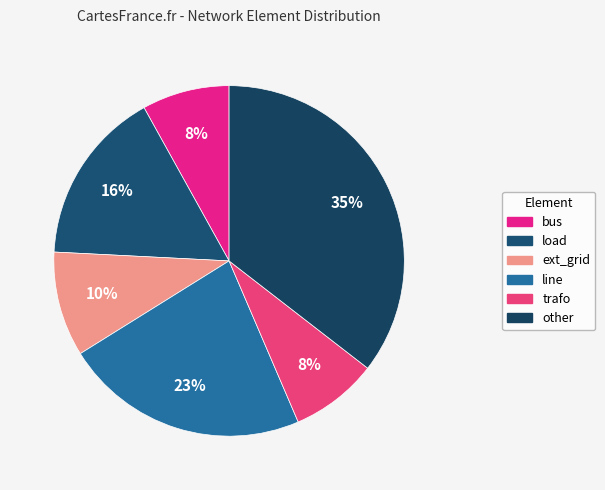

How many segments does this pie chart have?

6